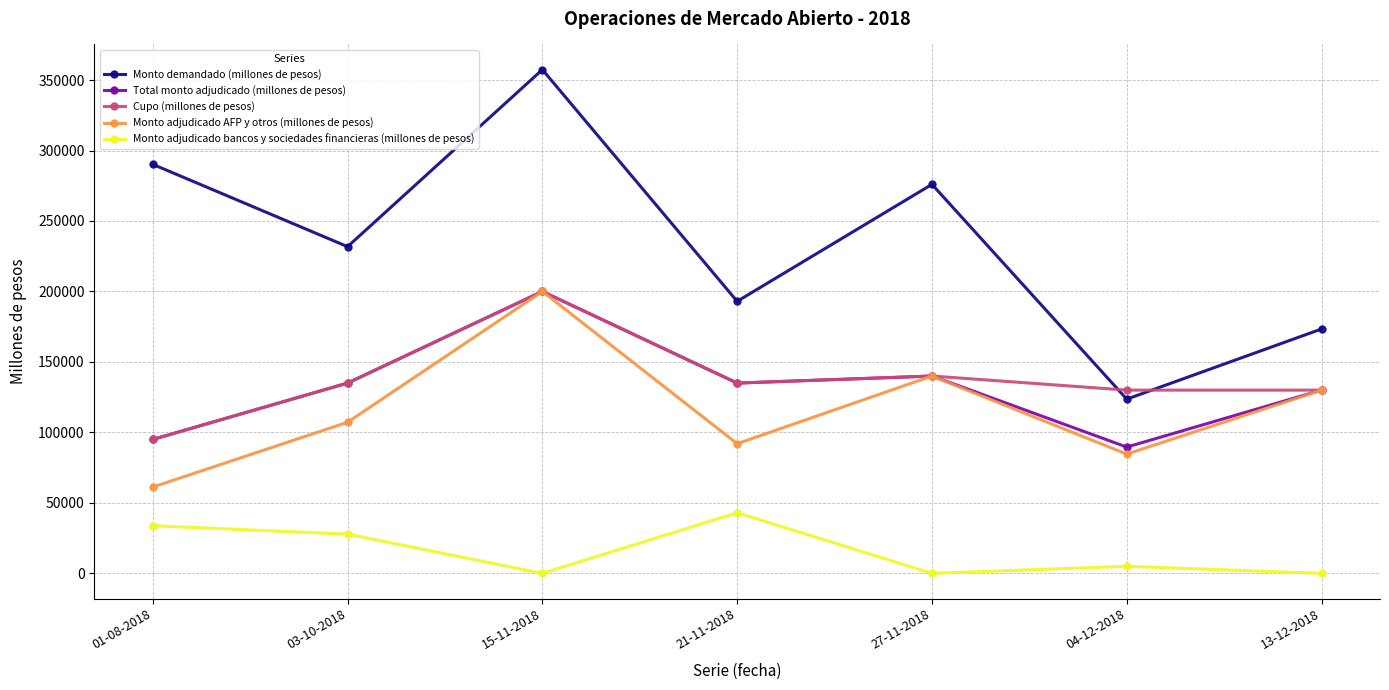

True or false: Monto adjudicado bancos y sociedades financieras (millones de pesos) has a value of -28143 at 27-11-2018.

False